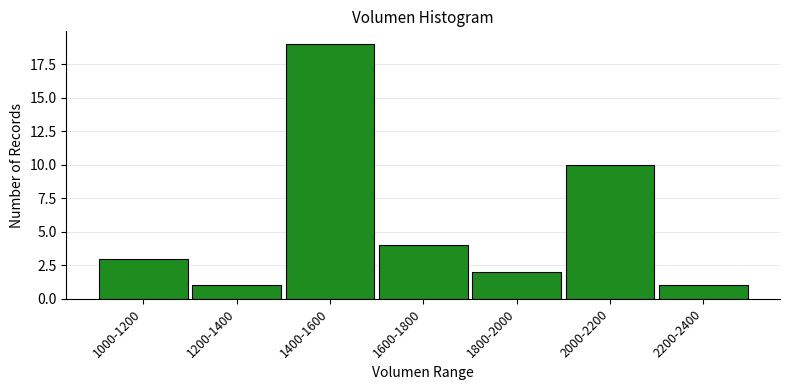

Reading right to left, what are all the values shown in this chart?

1	10	2	4	19	1	3